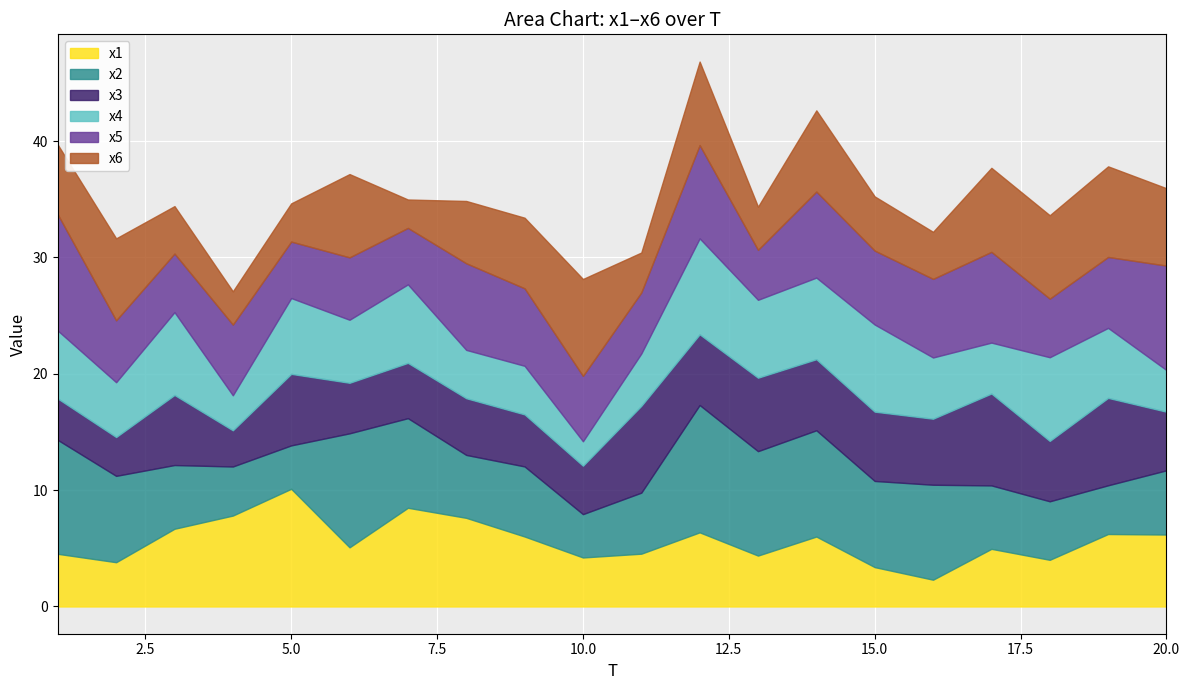

Which category has the lowest value across all series?

10